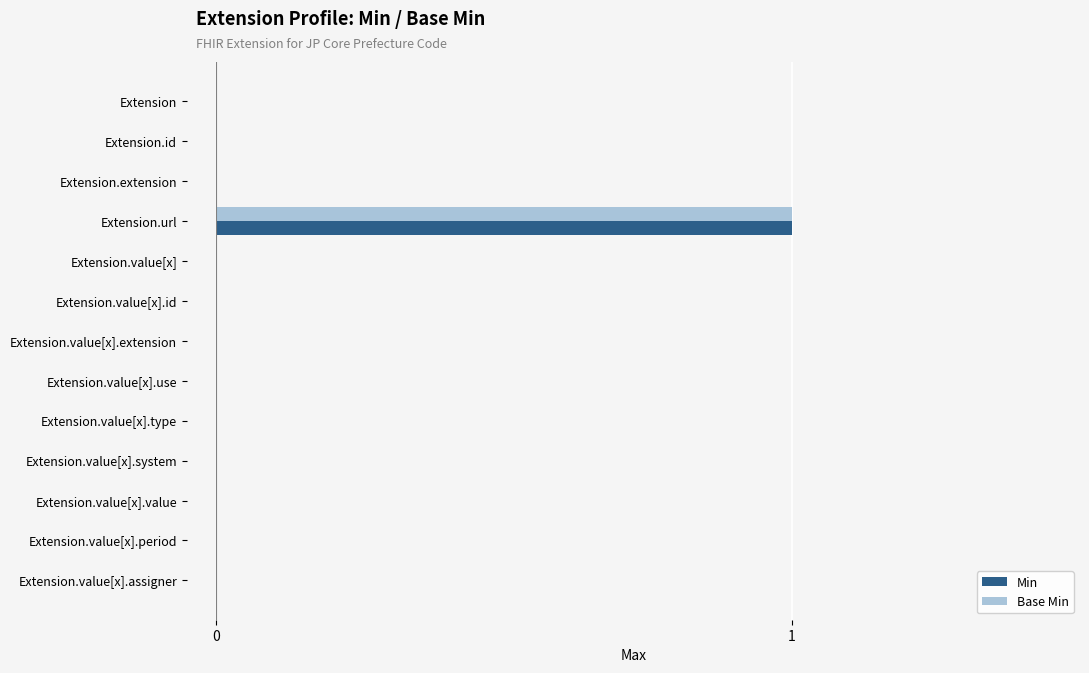

Is it true that Min equals 0 at Extension?

True